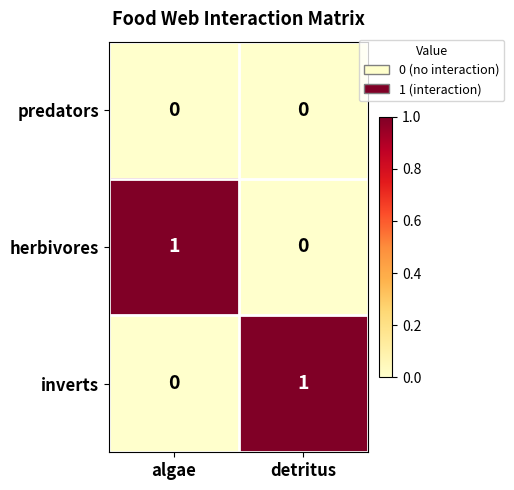

Reading left to right, transcribe all the data shown in this chart.

predators: 0	0
herbivores: 1	0
inverts: 0	1